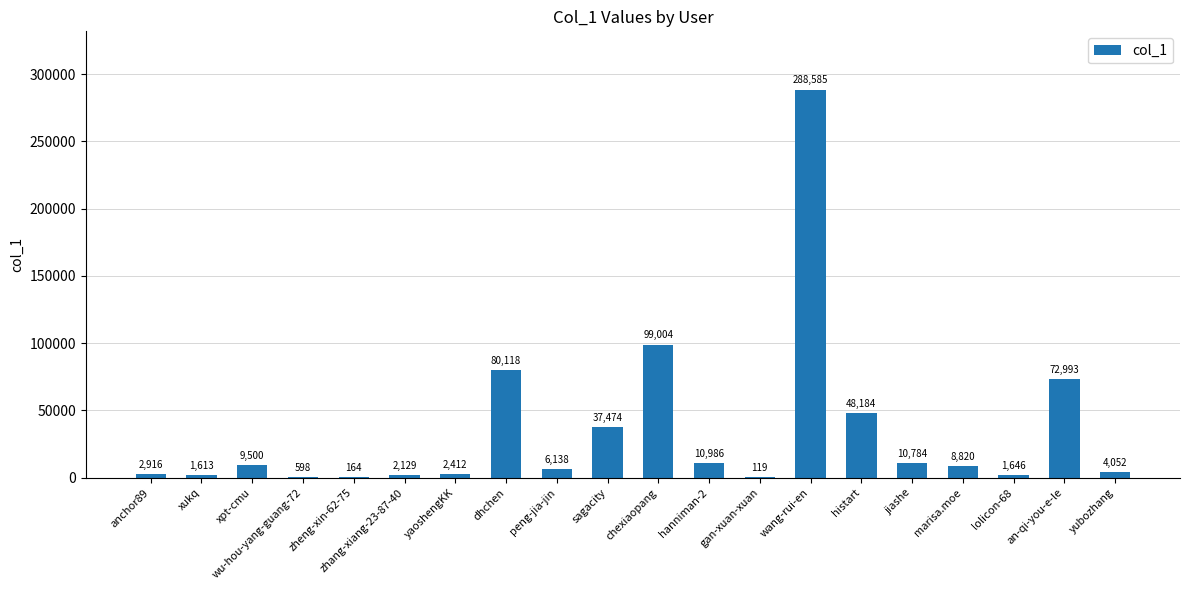

Where is the data nearest to the value 144352?

chexiaopang